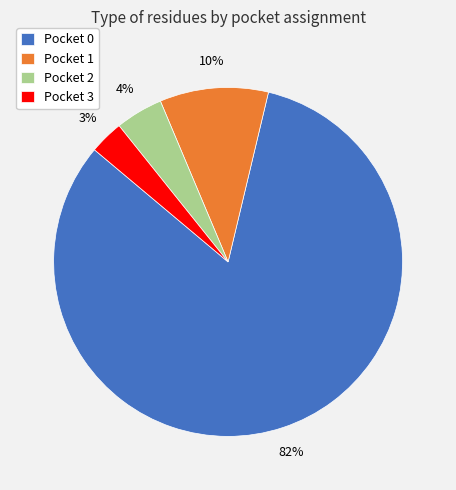

How many segments does this pie chart have?

4